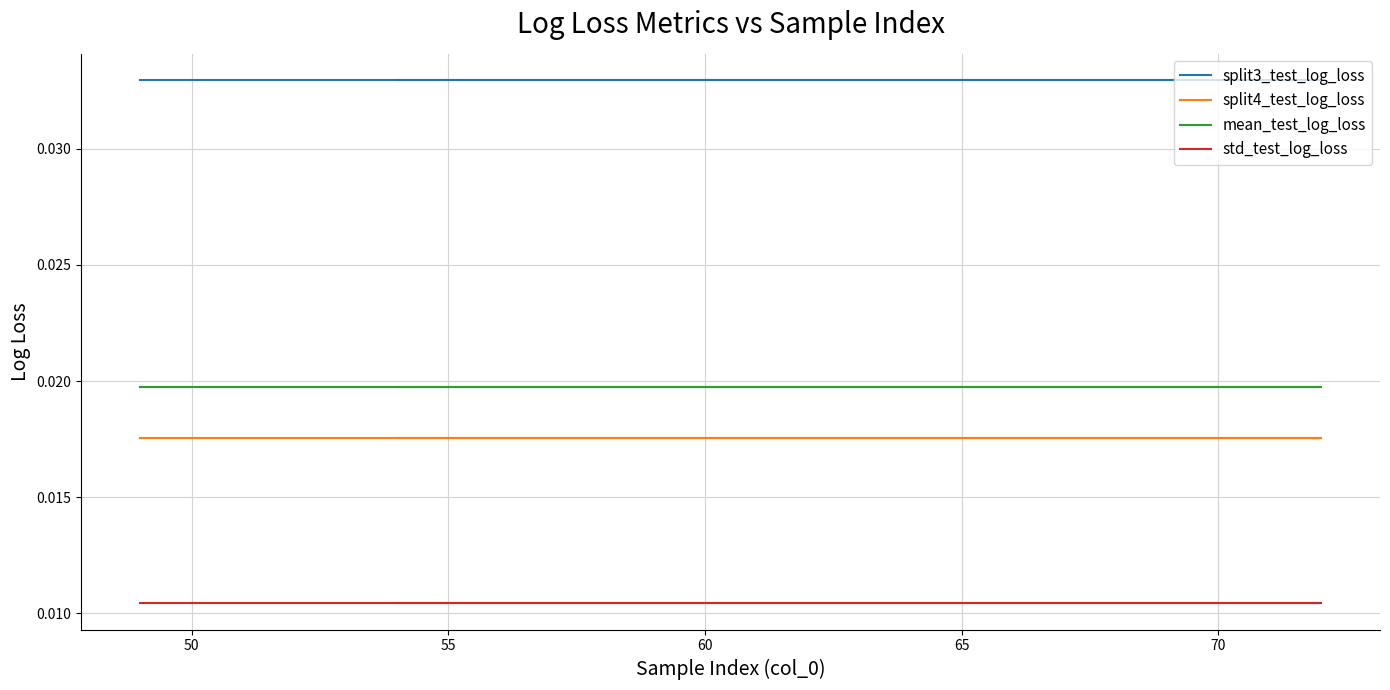

Is the value of std_test_log_loss at 45 greater than the value of mean_test_log_loss at 16?

No